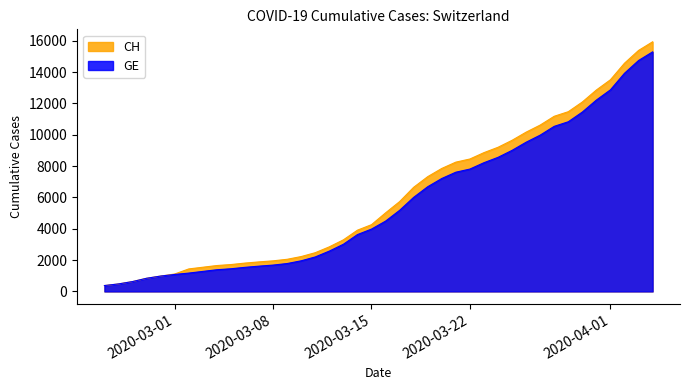

What is the spread (max minus min) of values at 2020-03-18?

642